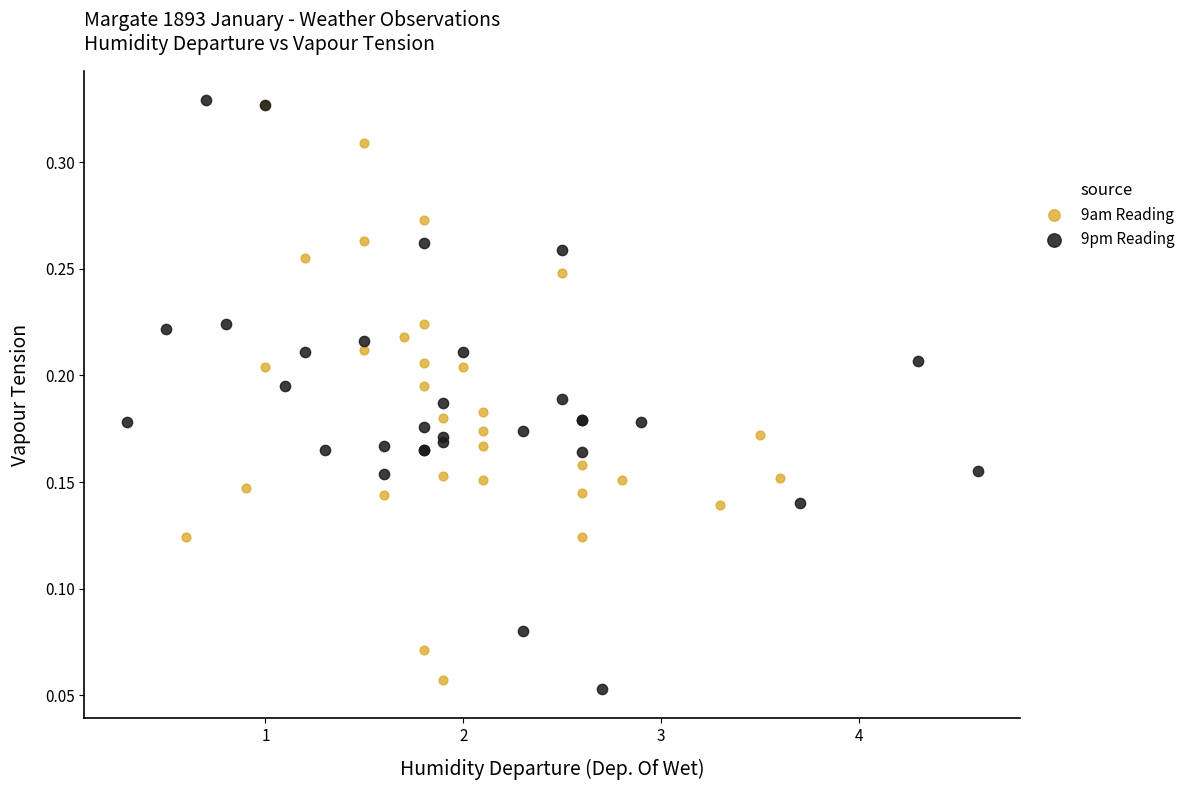

Which series has the widest spread of Y values?

9pm Reading